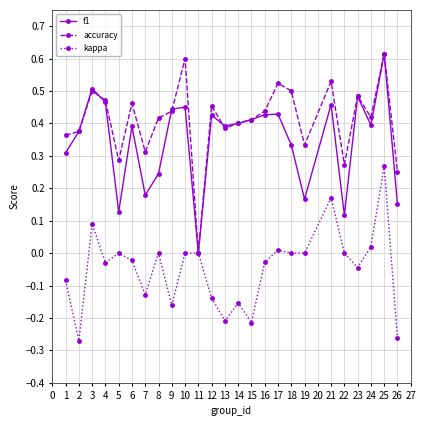

At which label does f1 reach its minimum?

11